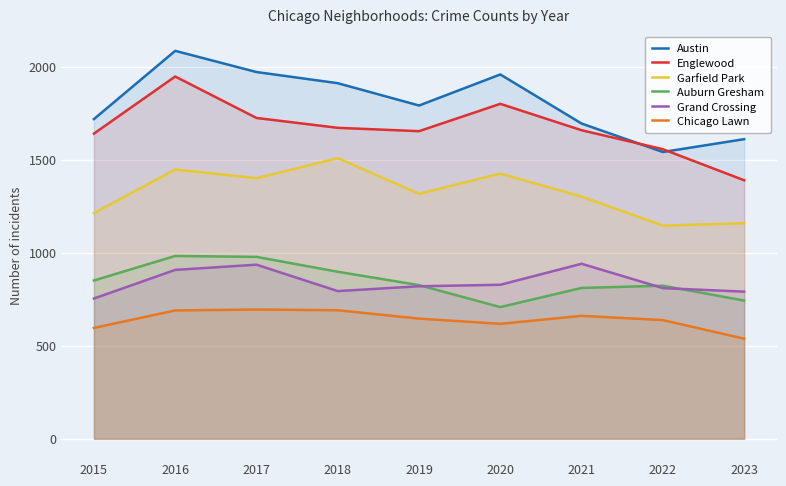

What is the difference between the maximum and minimum values in the Garfield Park series?

363